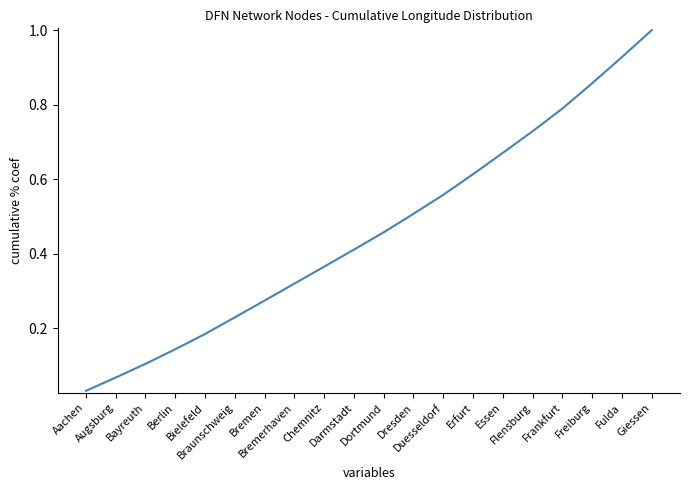

What position from the right is Dresden?

9